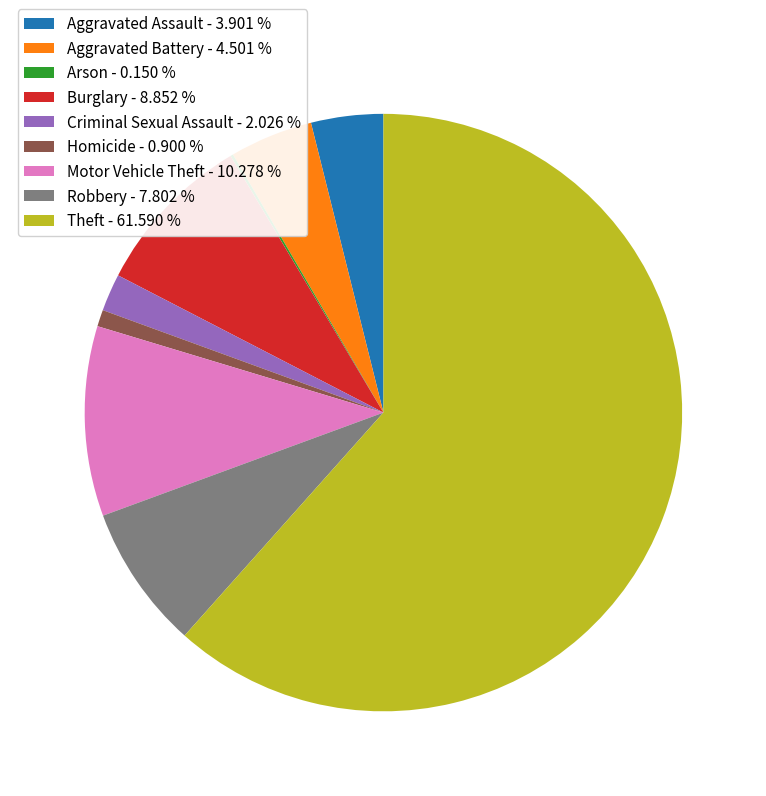

Is the sum of Theft - 61.590 % and Aggravated Assault - 3.901 % greater than half?

Yes